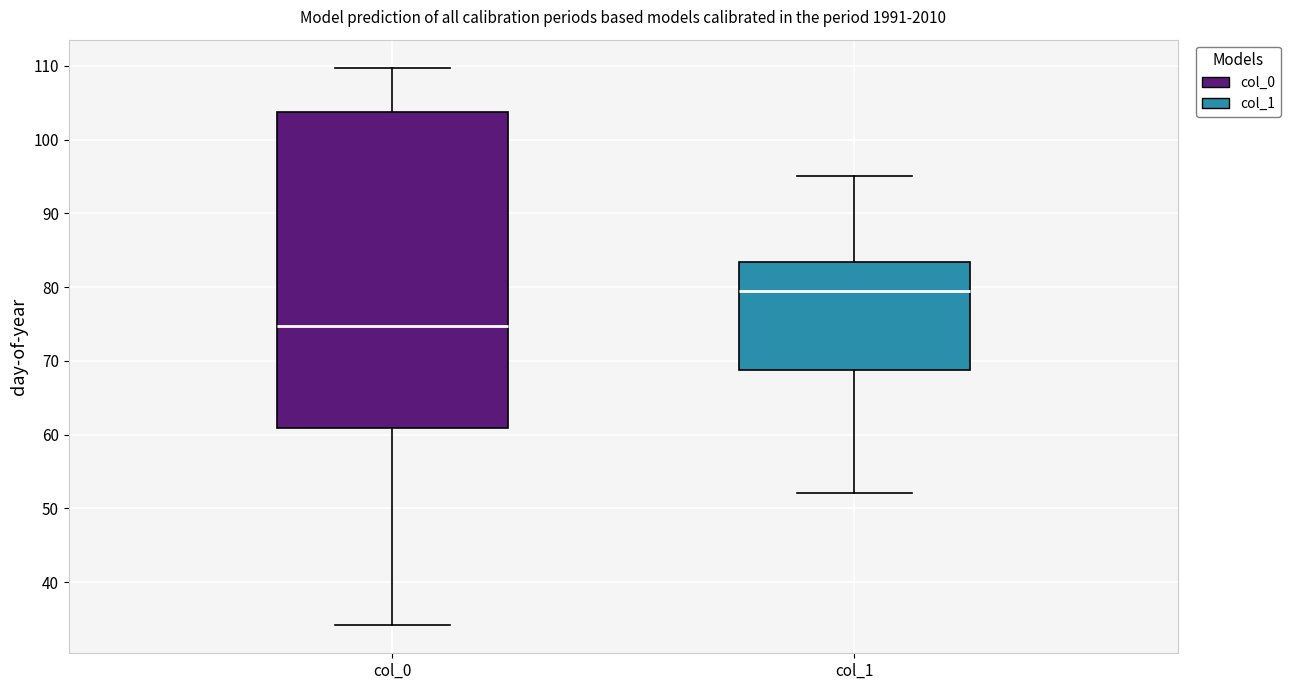

Where does the median line of the box for col_1 sit on the y-axis? The values are not printed on the chart, so give them approximately, as read against the axis.

79